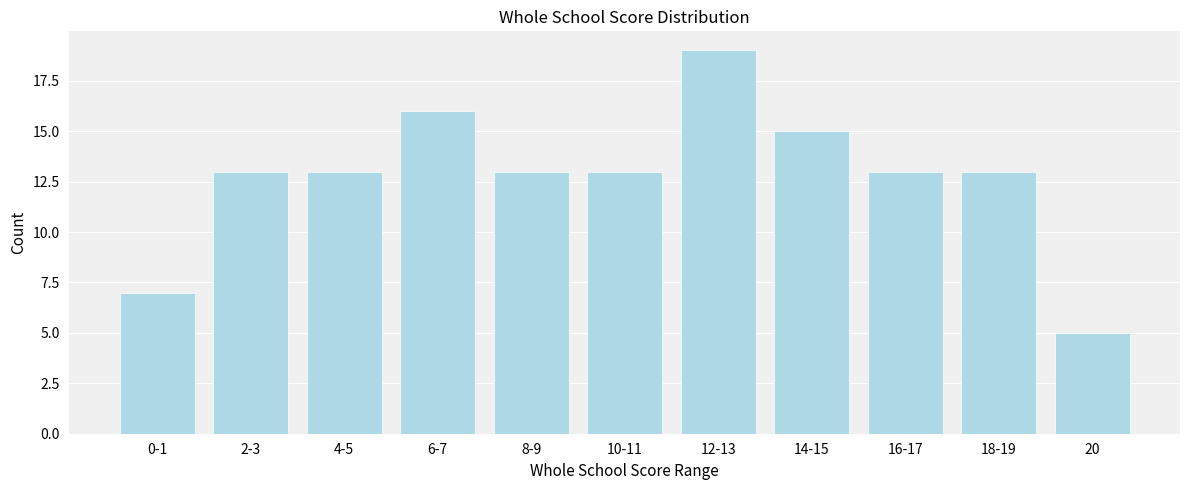

Reading left to right, transcribe all the data shown in this chart.

0-1=7	2-3=13	4-5=13	6-7=16	8-9=13	10-11=13	12-13=19	14-15=15	16-17=13	18-19=13	20=5